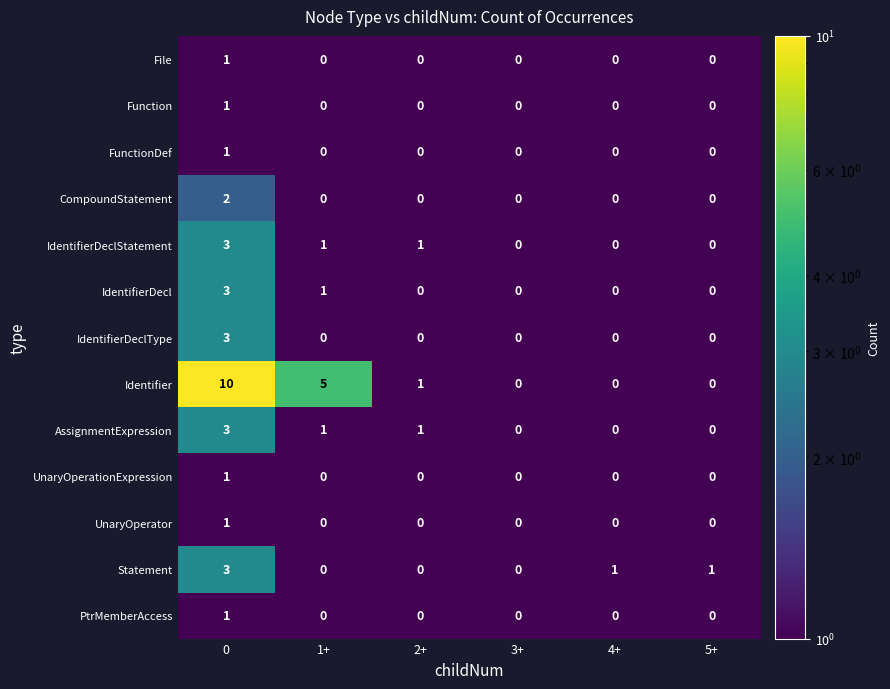

Which category has the lowest value in the Statement series?

1+